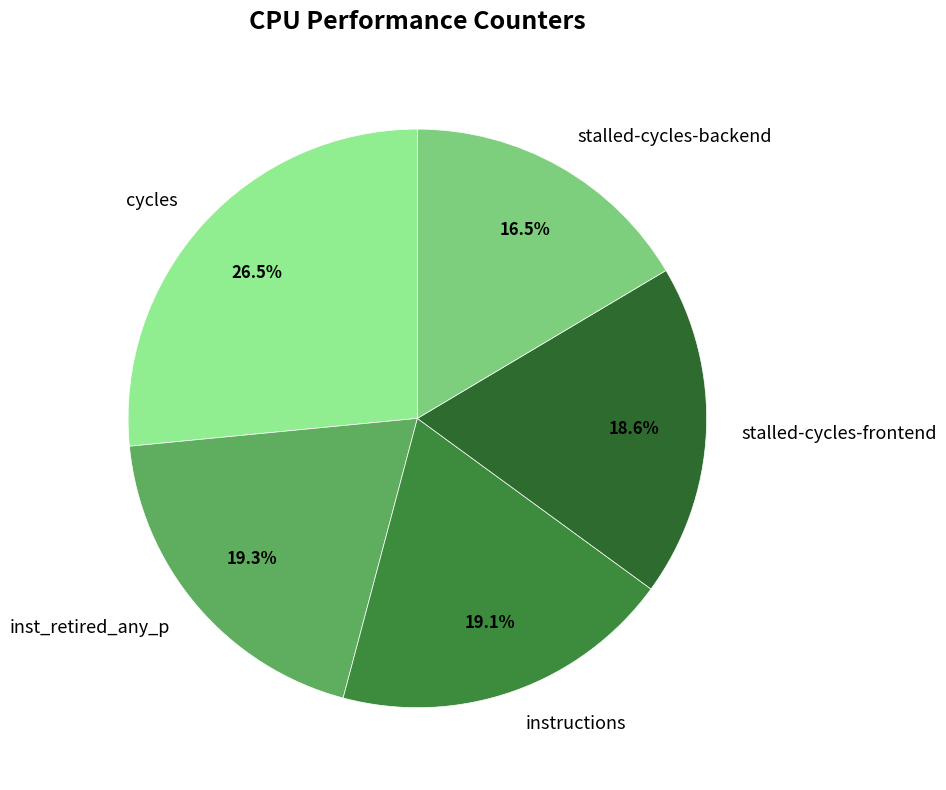

What is the smallest slice in the pie chart?

stalled-cycles-backend